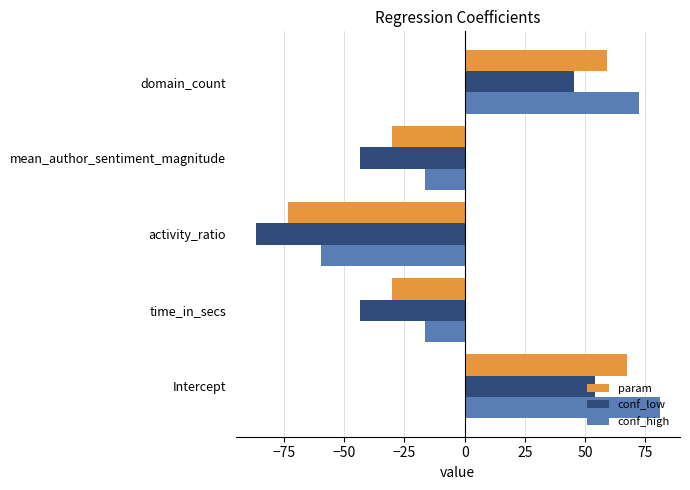

What is the highest value of the conf_high series?

81.1